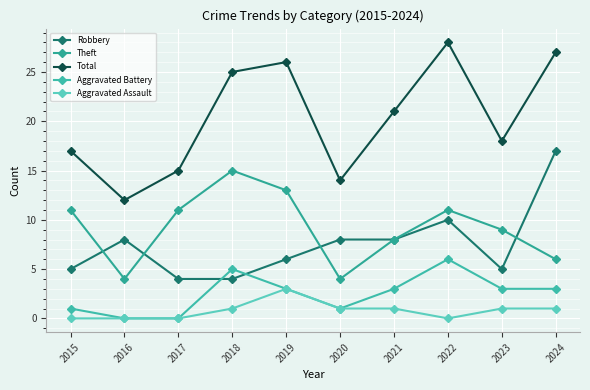

At which category does the chart reach its minimum across all series?

2016